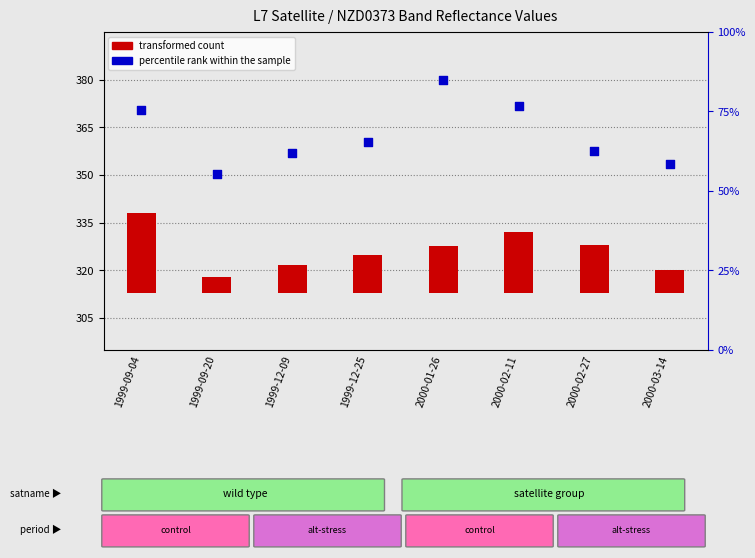

Is the value of transformed count at 2000-02-11 greater than the value of percentile rank within the sample at 1999-12-25?

No